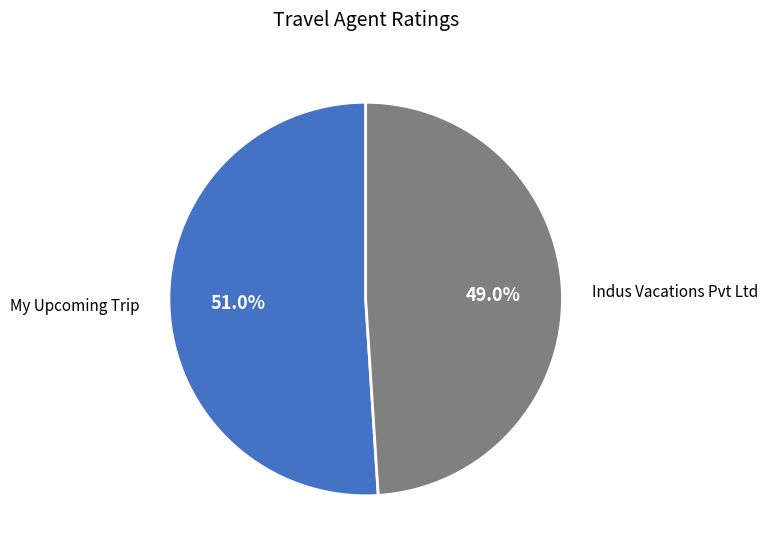

To the nearest percent, what is the difference between the largest and smallest slice percentages?

2%